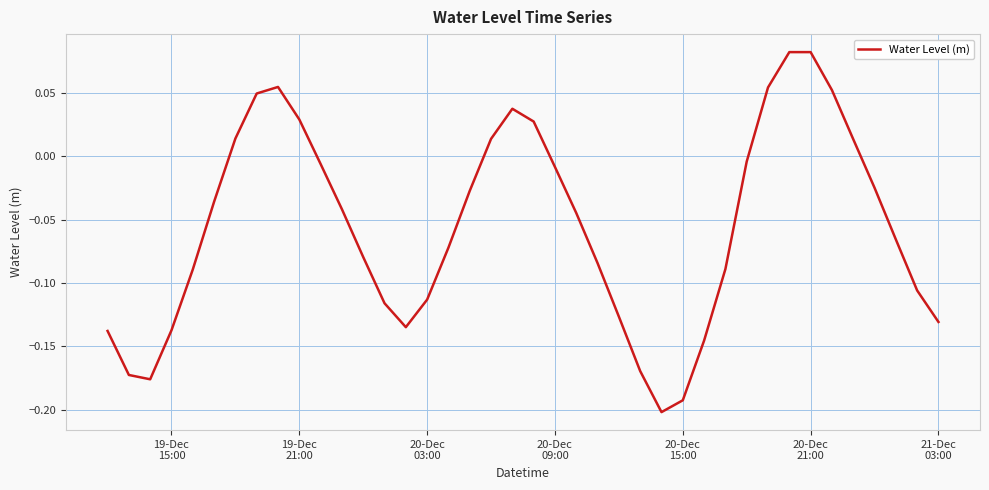

What is the difference between the maximum and minimum values?

0.3